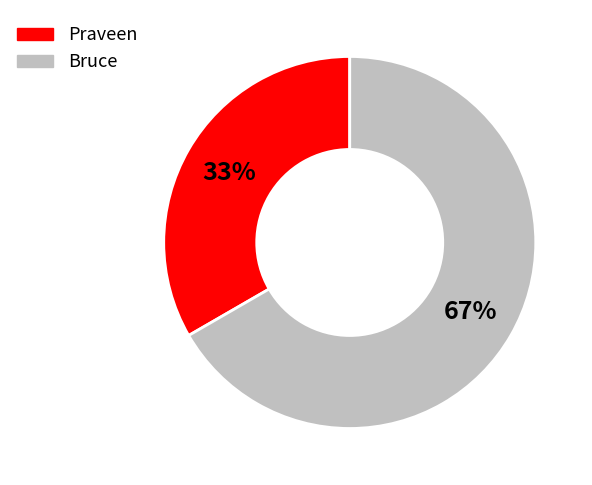

Do Praveen and Bruce together represent more than half of the pie?

Yes